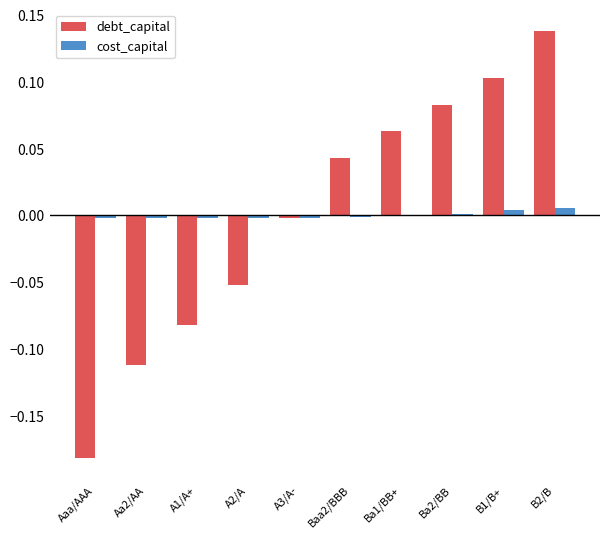

At which label does debt_capital reach its peak?

B2/B